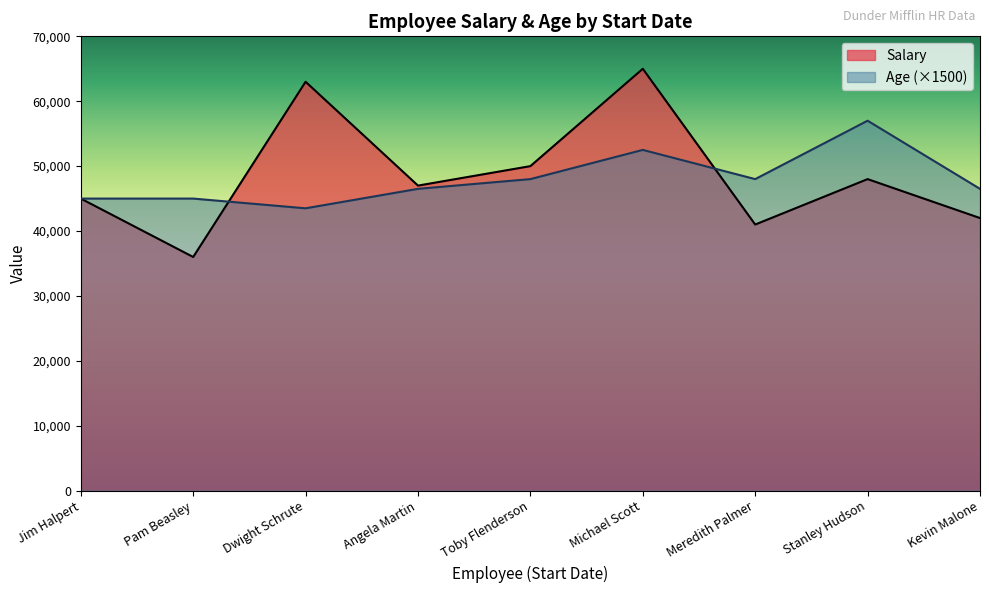

True or false: Salary and Age cross at least once.

True